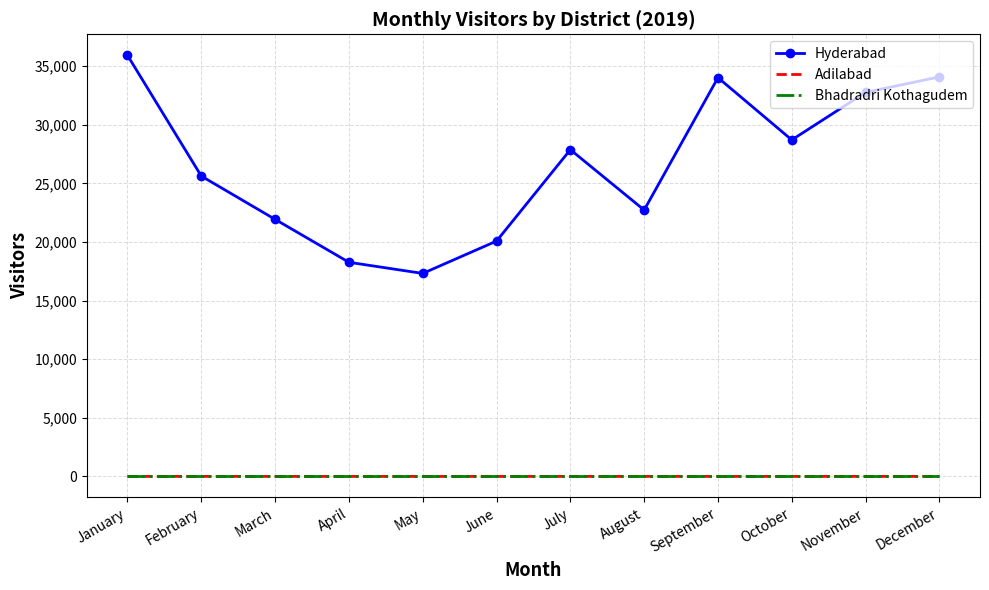

True or false: Bhadradri Kothagudem and Hyderabad cross at least once.

False